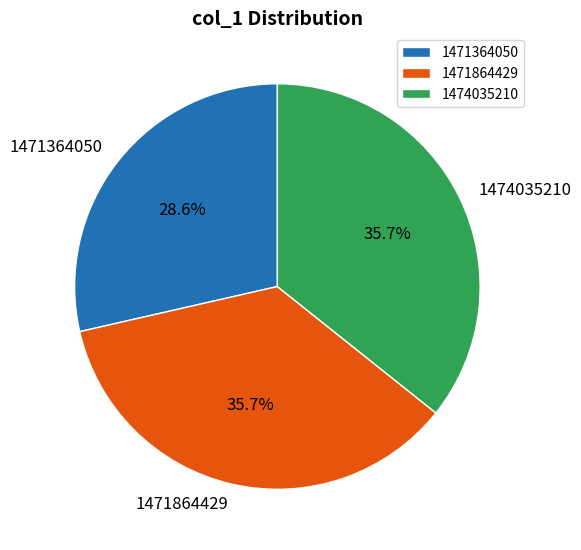

Do 1471864429 and 1471364050 together represent more than half of the pie?

Yes